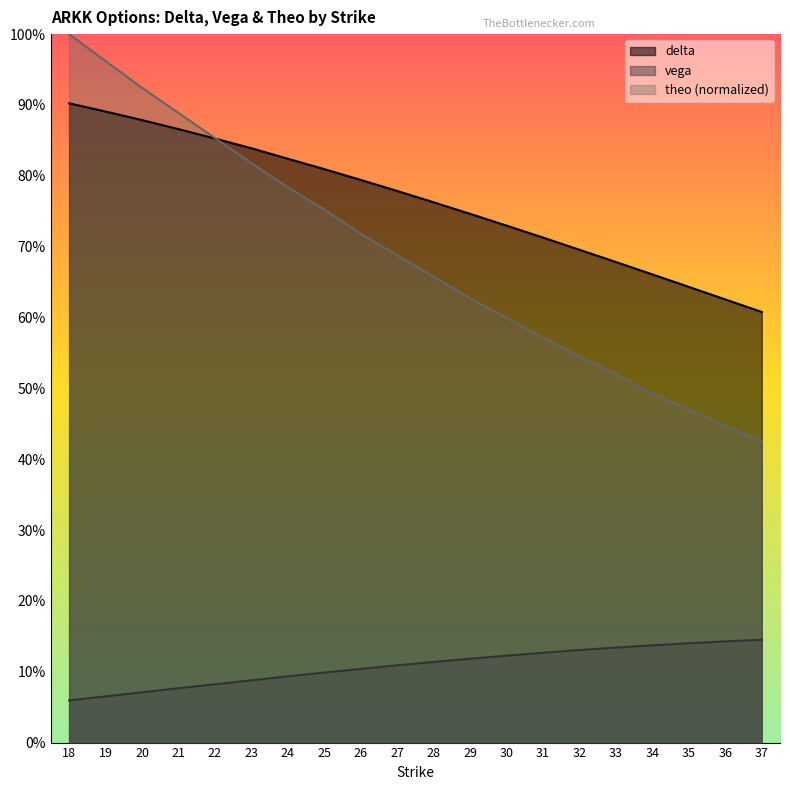

What is the difference between the theo values at 27 and 25?

0.1